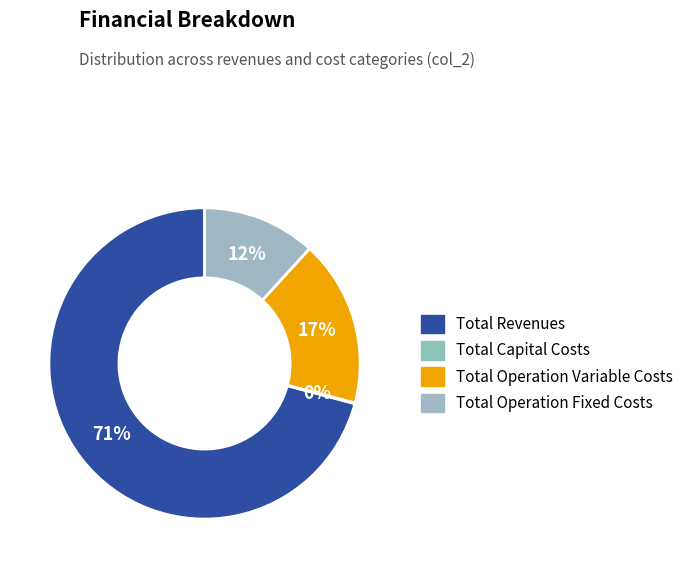

Rank the categories by value from lowest to highest.

Total Capital Costs, Total Operation Fixed Costs, Total Operation Variable Costs, Total Revenues